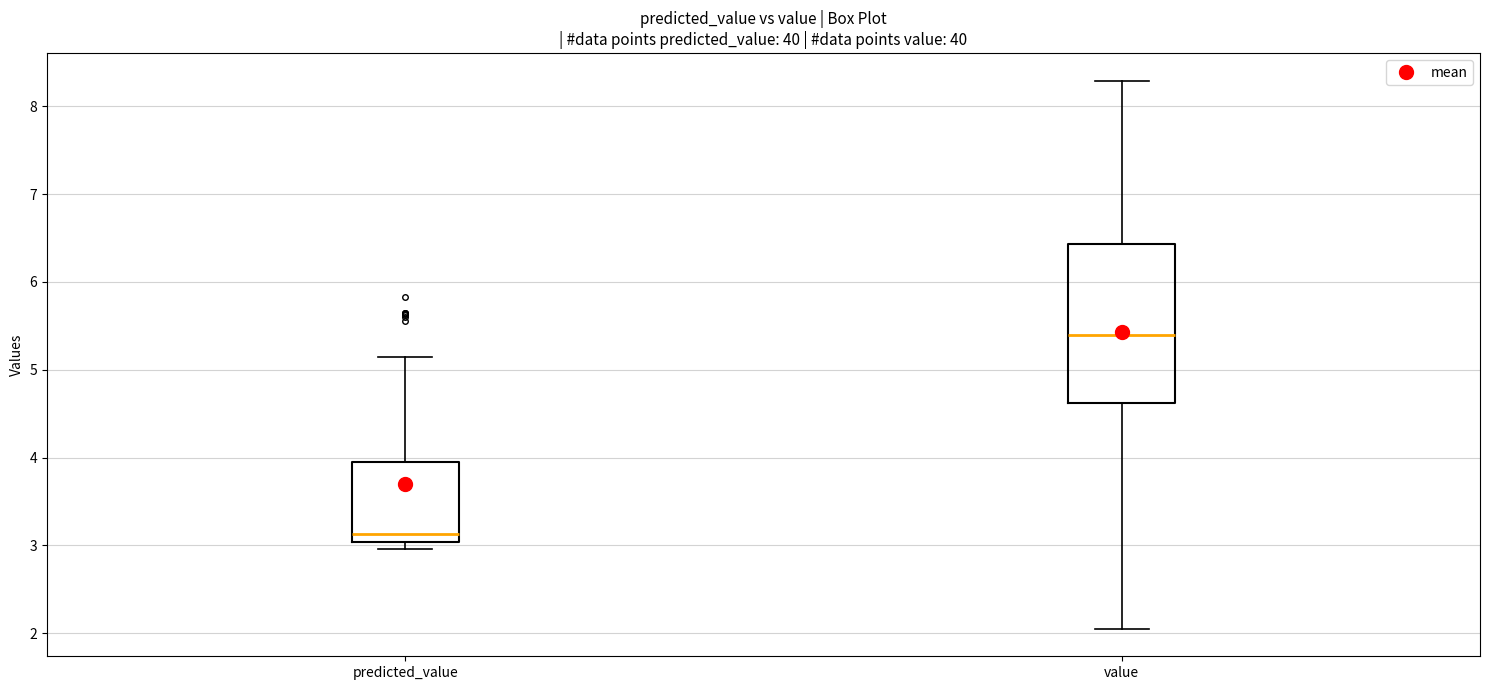

Which box is the tallest, from its lower edge to its upper edge?

value